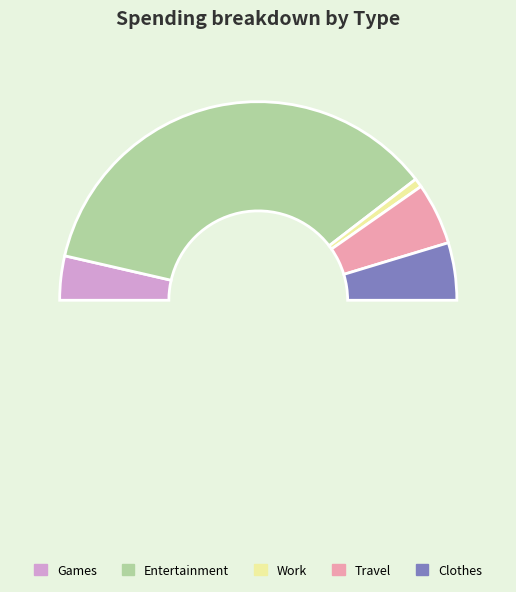

Does Clothes account for over 50% of the chart?

No